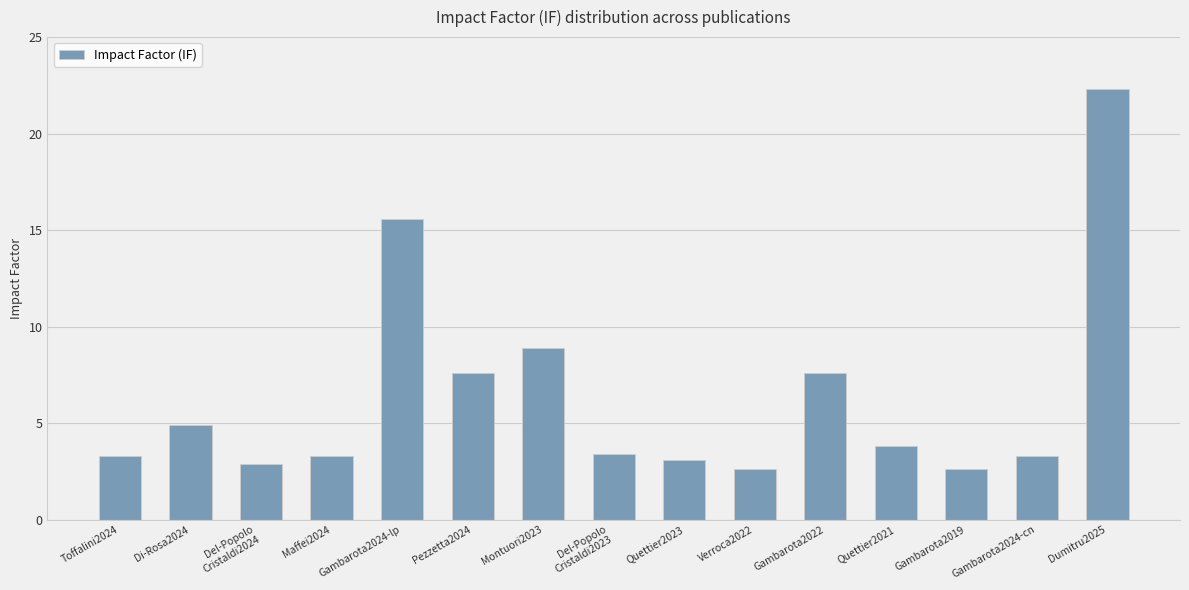

How many bars are there in total?

15